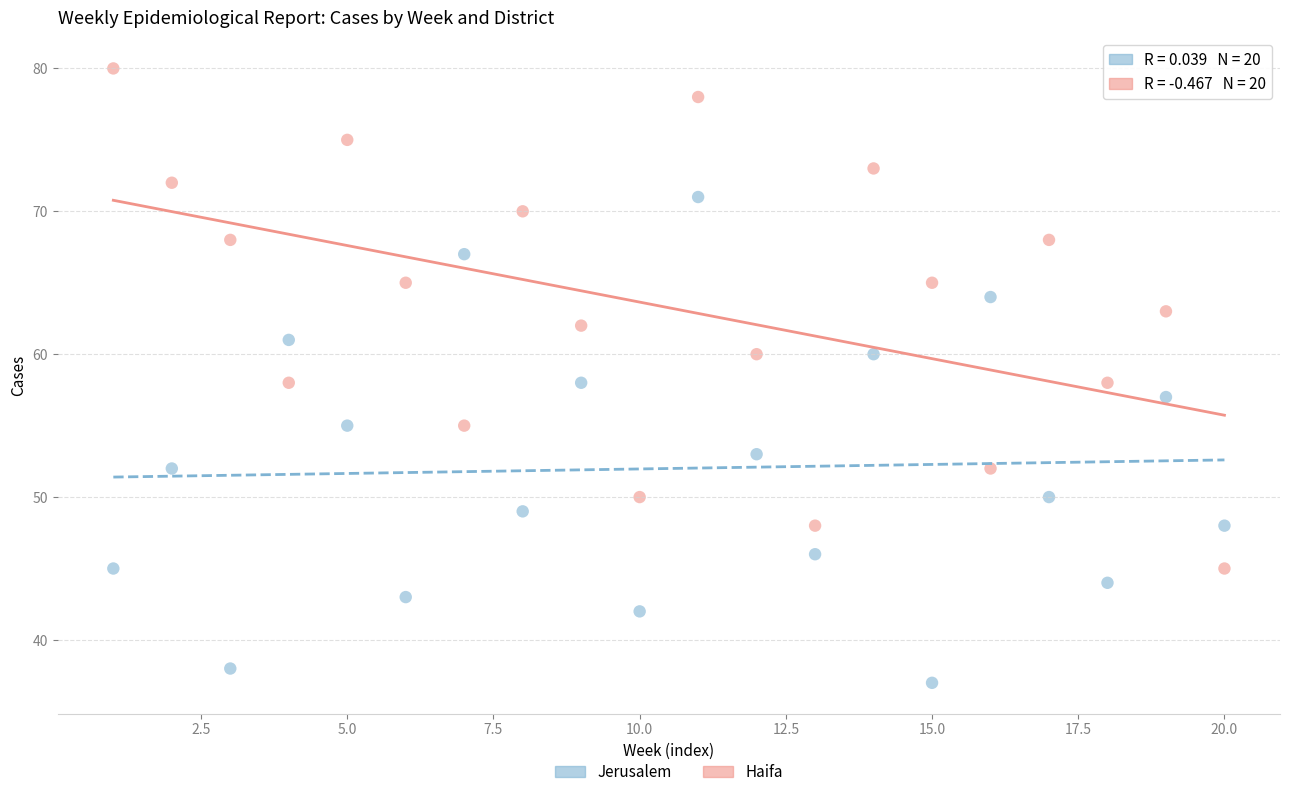

What are all the series names shown in the legend?

Jerusalem, Haifa